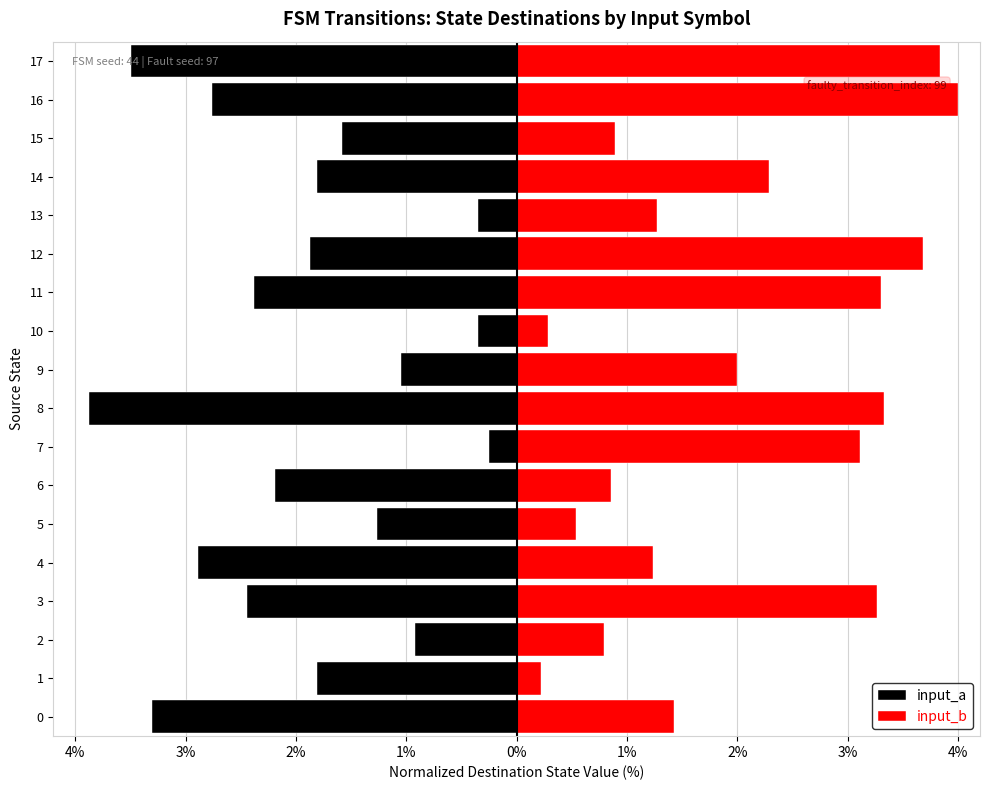

What is the average value of the input_a series?

-1.9